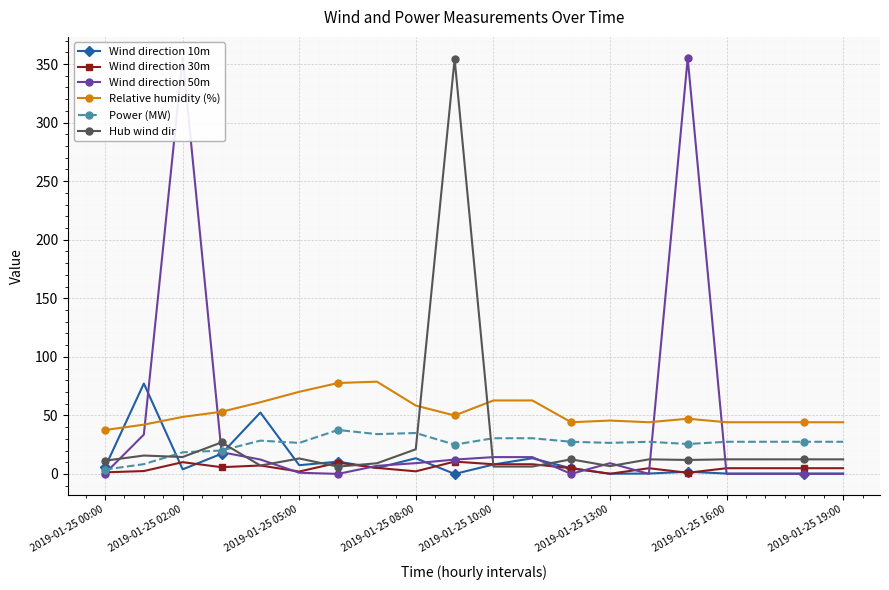

How many times do Wind direction 50m and Hub wind dir cross each other?

10